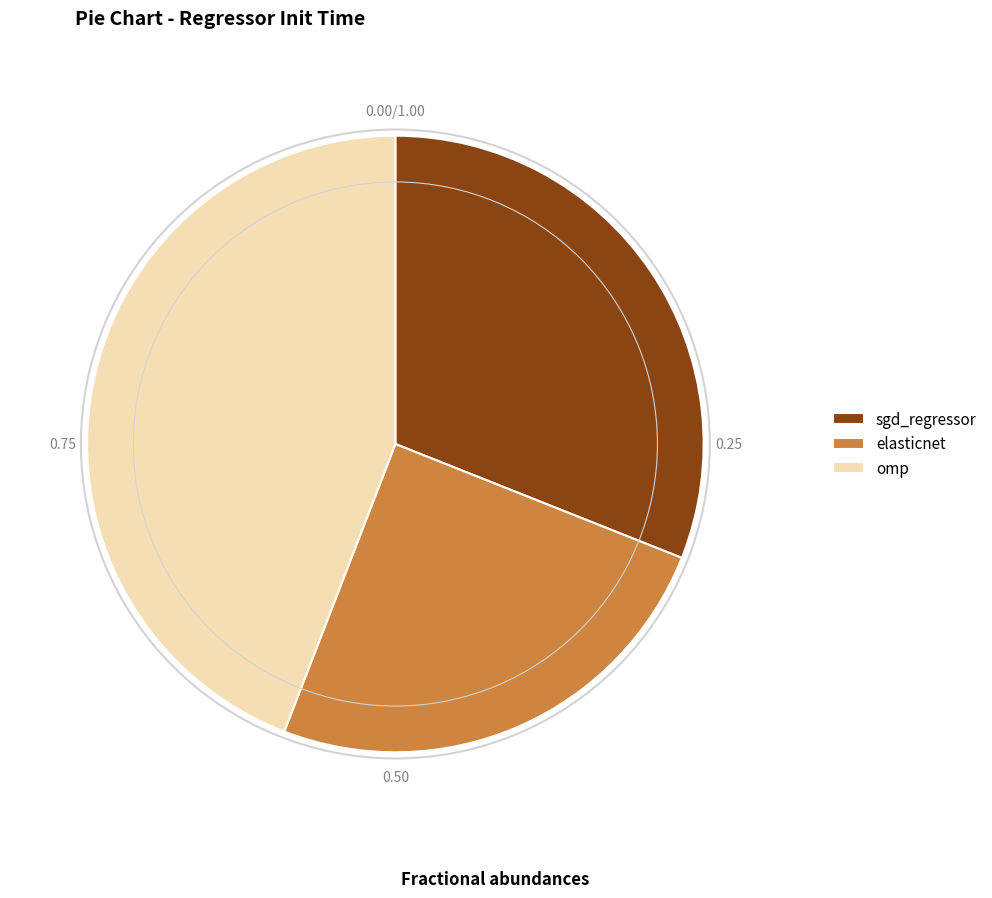

Is it true that sgd_regressor is 31% of the pie?

True